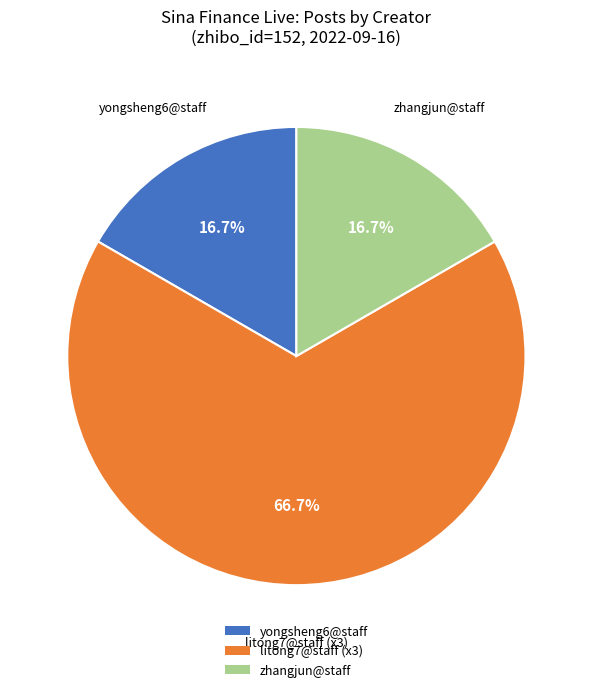

What is the largest slice in the pie chart?

litong7@staff (x3)